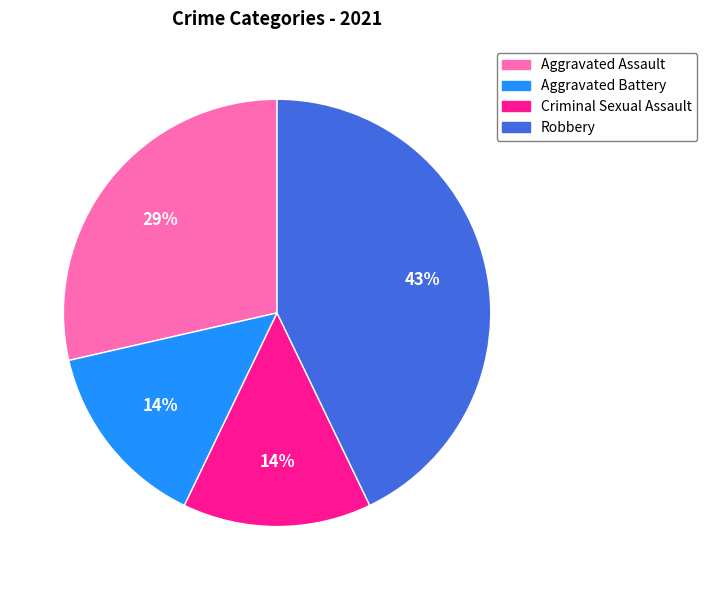

Combined, do Aggravated Battery and Aggravated Assault account for over 50%?

No